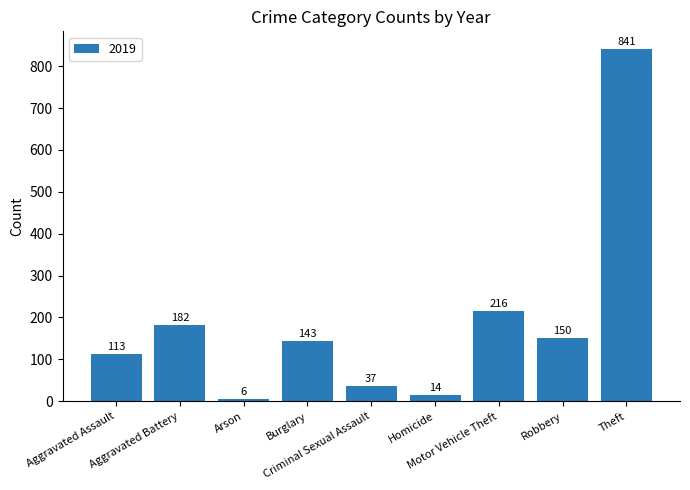

What is the difference between the second highest and minimum values?

210